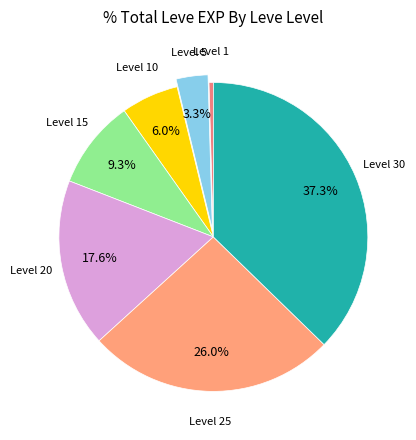

How many slices are in this pie chart?

7